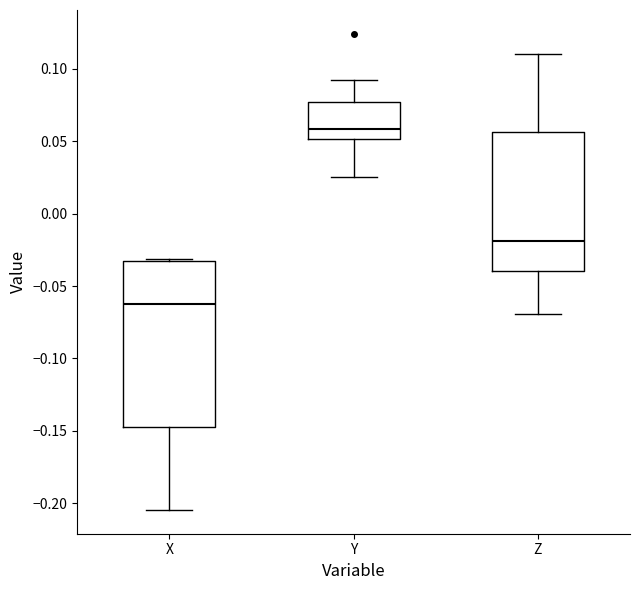

Reading left to right, transcribe this box plot: for each box, give where its median line is, the range the box spans, and where its two whiskers end, as read against the y-axis. The values are not printed on the chart, so give them approximately, as read against the axis.

X: median -0.065, box -0.145 to -0.035, whiskers -0.205 to -0.030
Y: median 0.060, box 0.050 to 0.075, whiskers 0.025 to 0.090
Z: median -0.020, box -0.040 to 0.055, whiskers -0.070 to 0.110